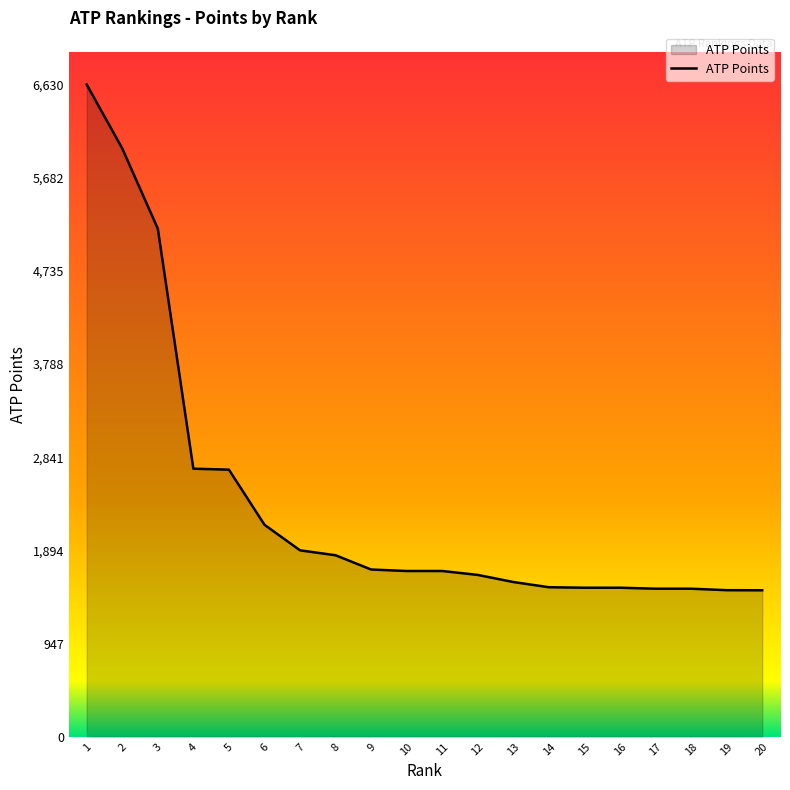

What is the difference between the values at 18 and 10?

180